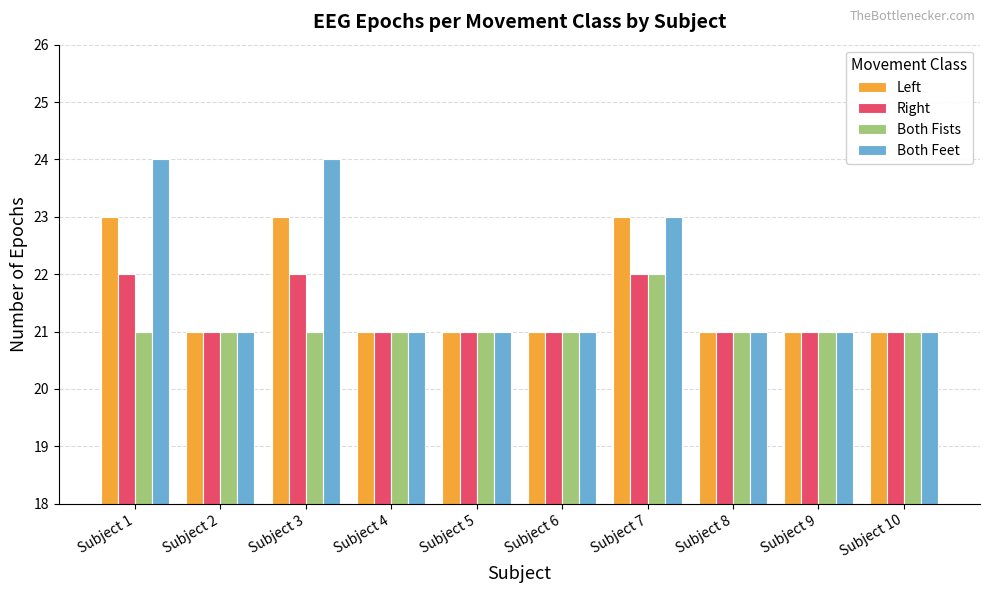

What is the smallest value displayed?

21